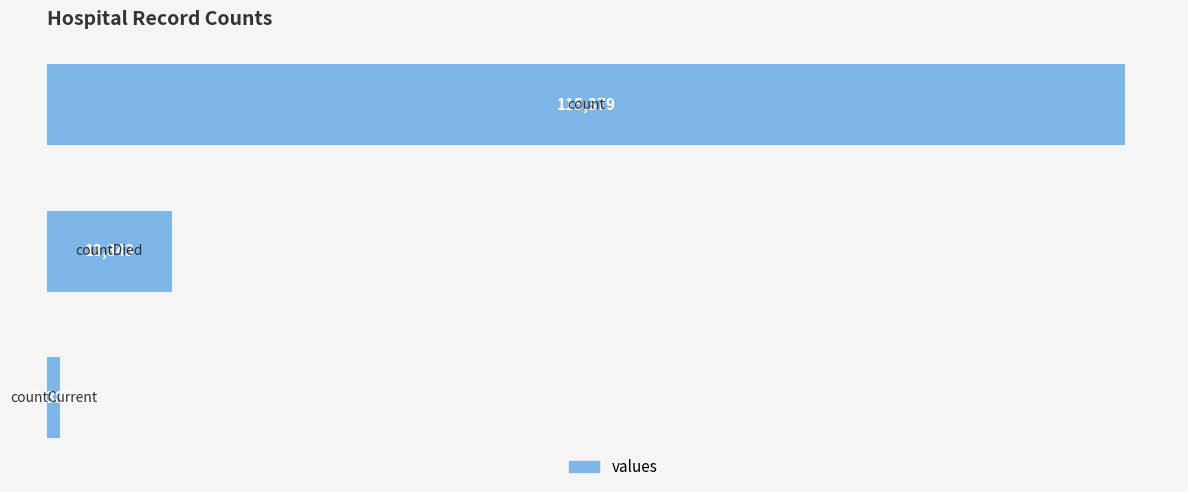

What is the smallest value displayed?

1383